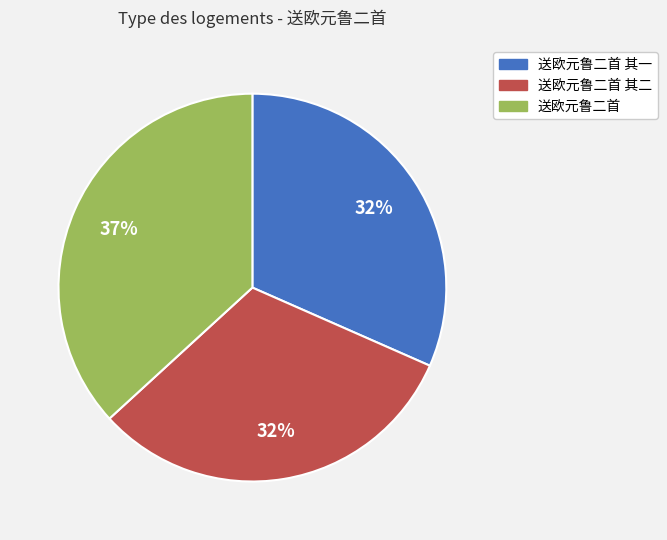

To the nearest percent, what is the average slice percentage?

33%